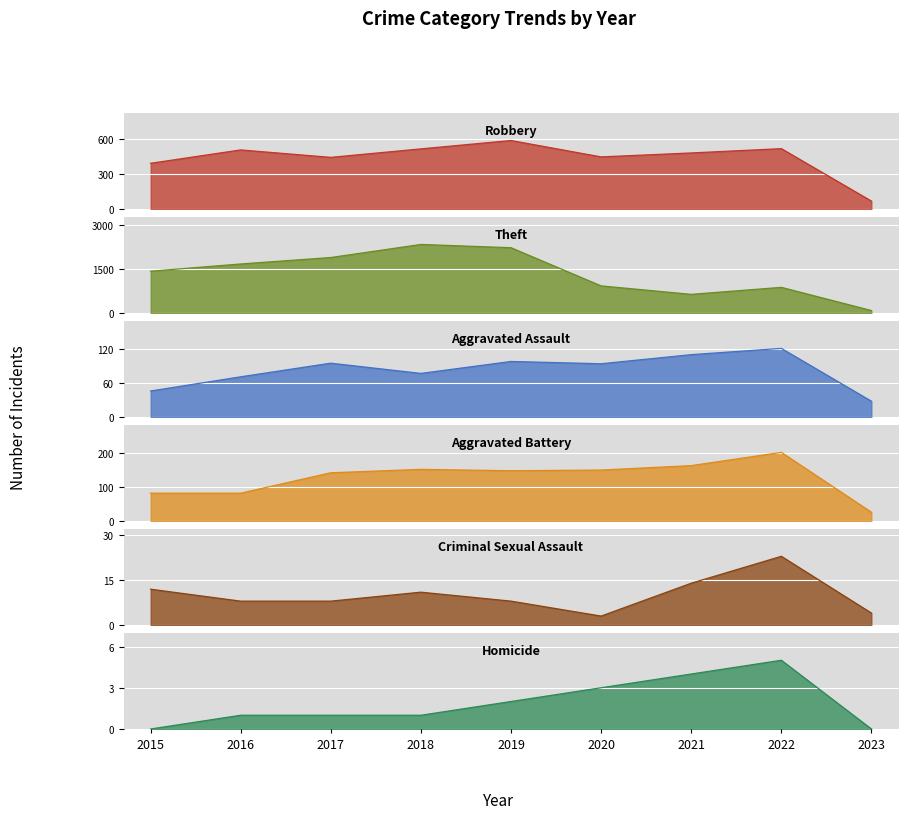

Which series has the largest range (max minus min)?

Theft